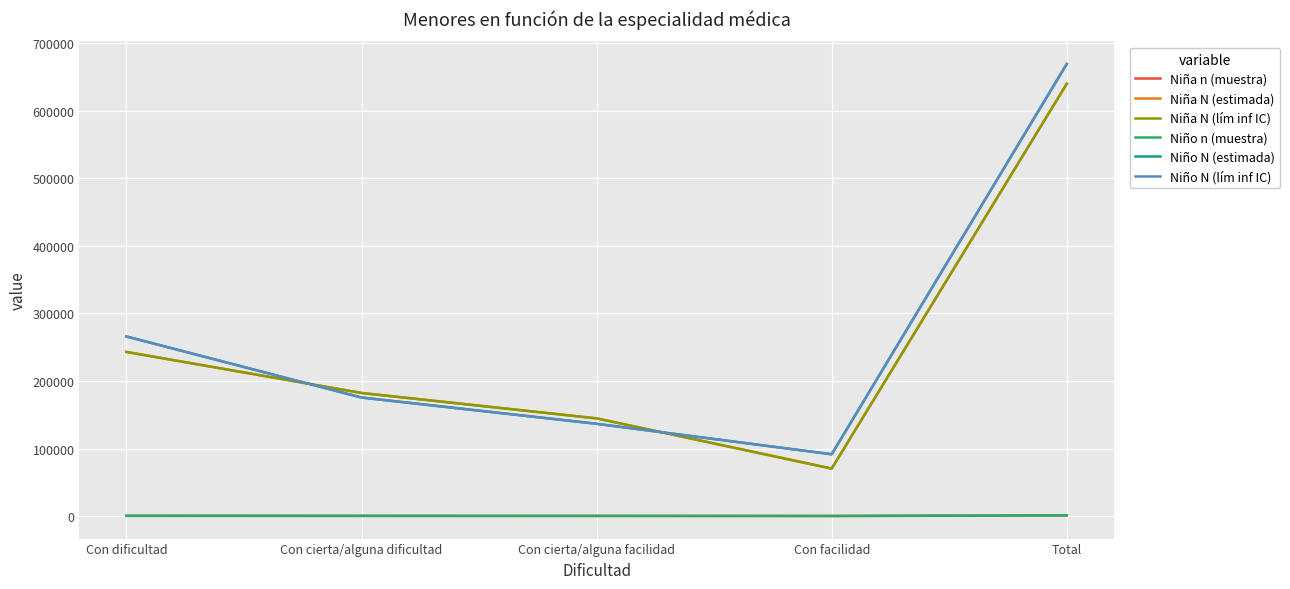

The Niño N (estimada) series shows 258403 at Con cierta/alguna dificultad. True or false?

False